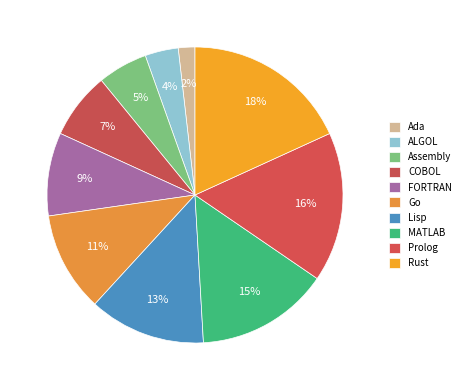

What is the smallest slice in the pie chart?

Ada